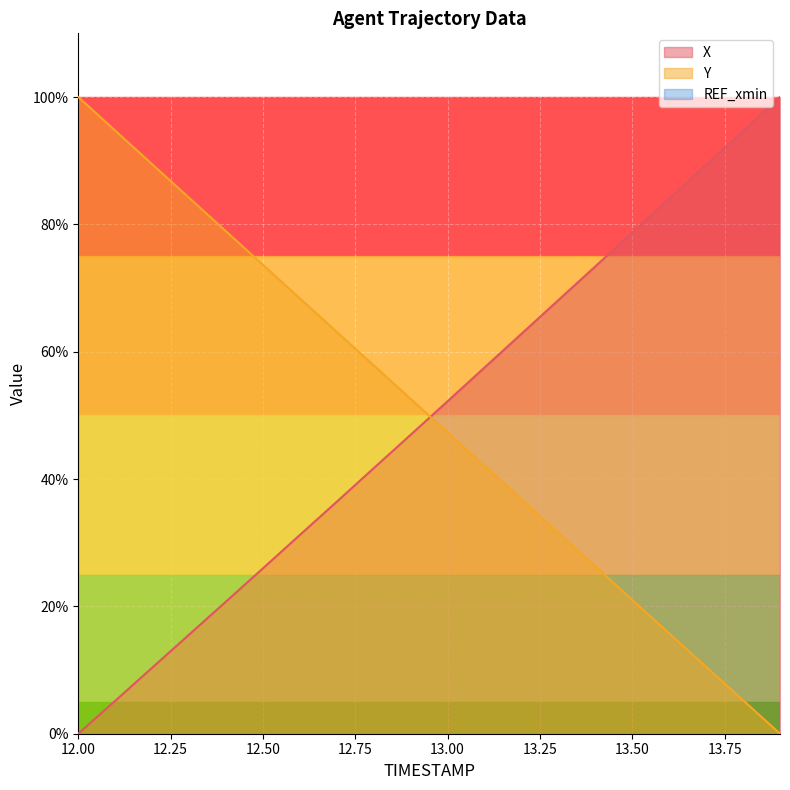

What value does the Y series have at 12.7?

63.1